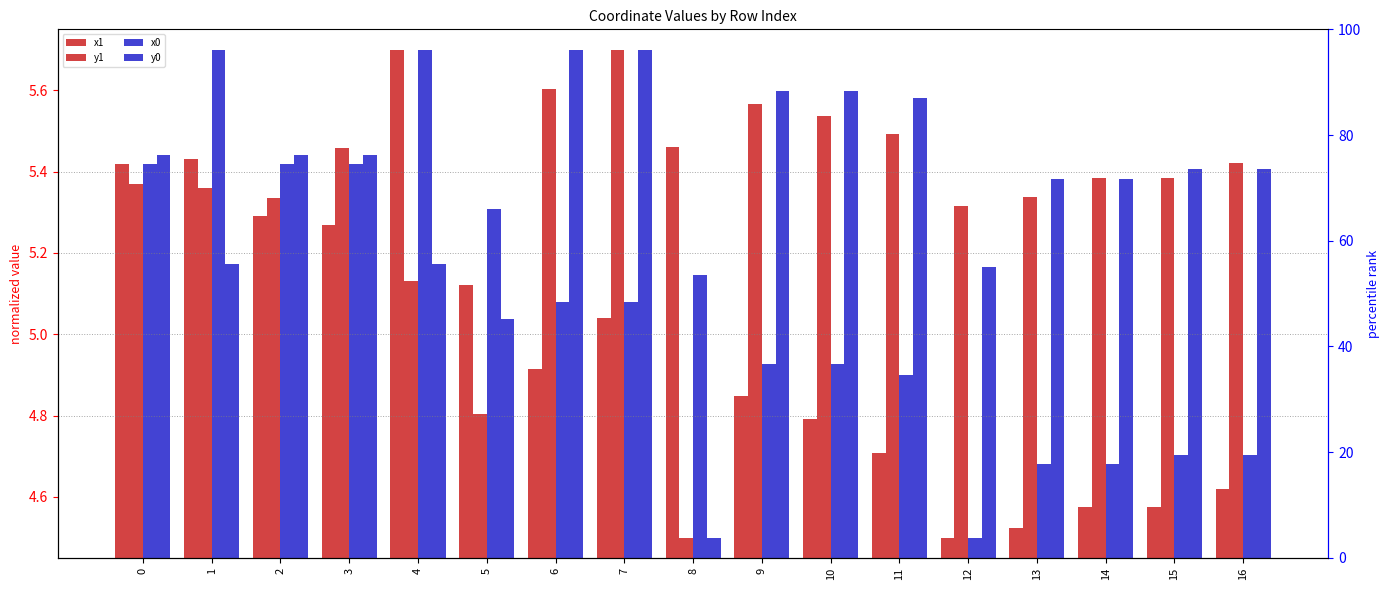

How many bars are there in each group?

4